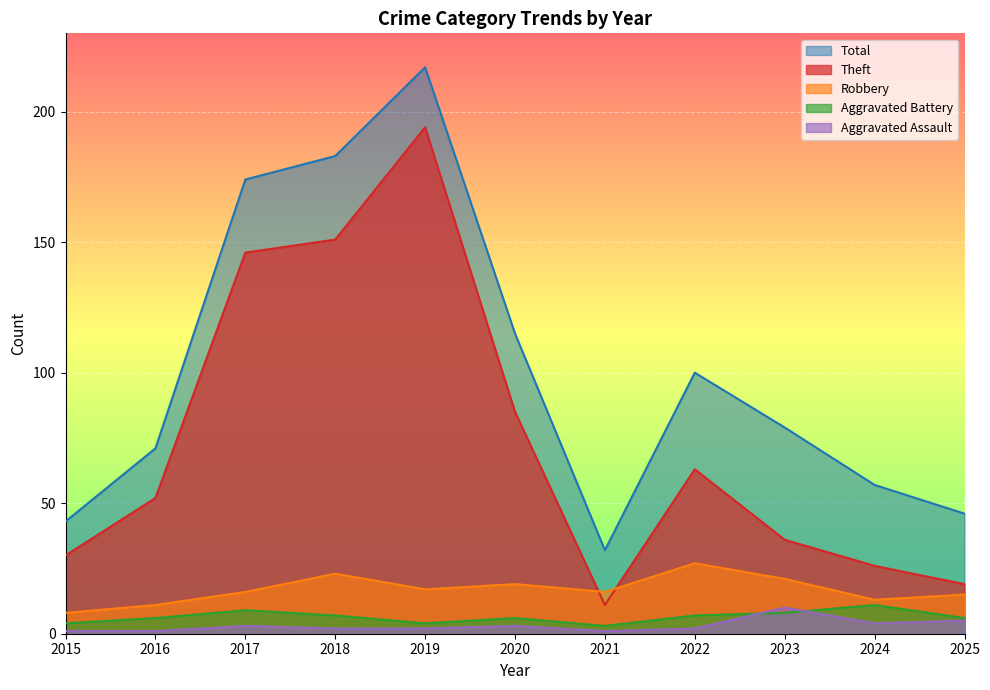

True or false: Aggravated Assault and Total cross at least once.

False